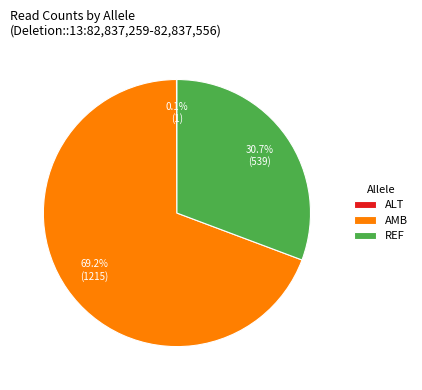

Does any single category account for the majority?

Yes